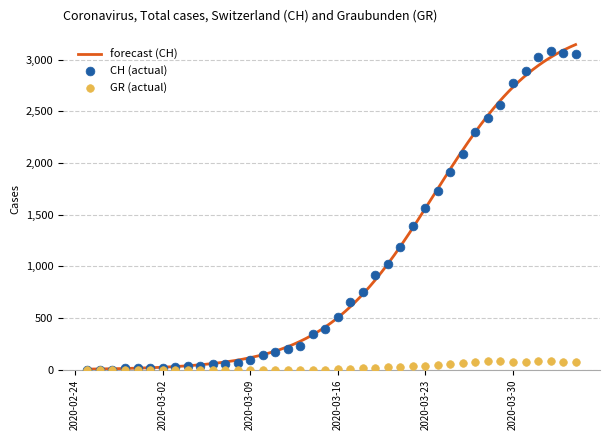

Which series contains the highest Y value?

CH